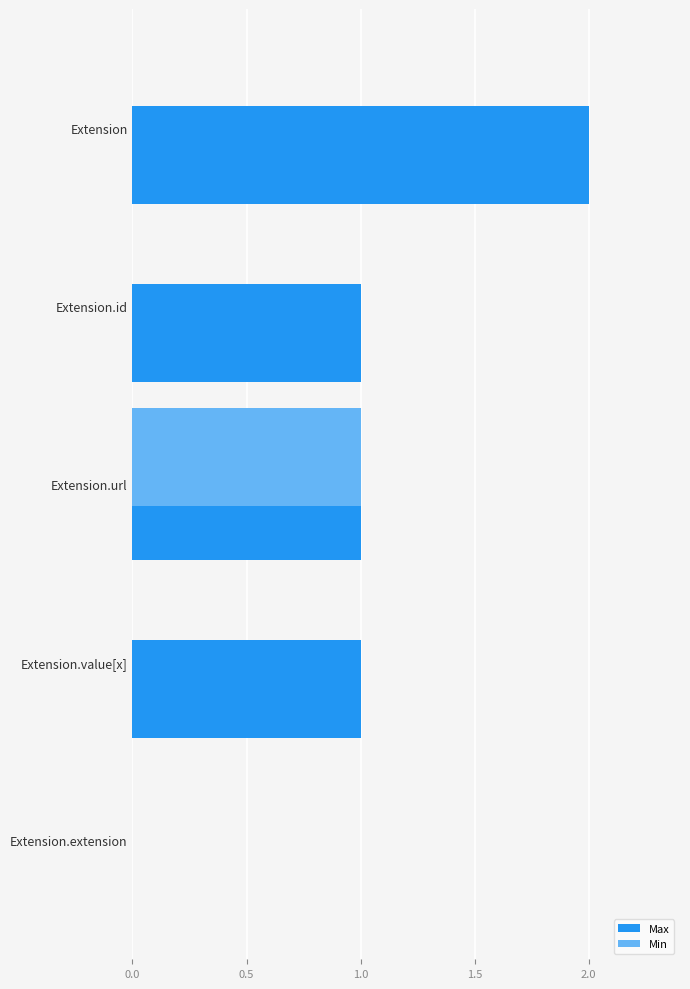

Count the number of data series in this chart.

2